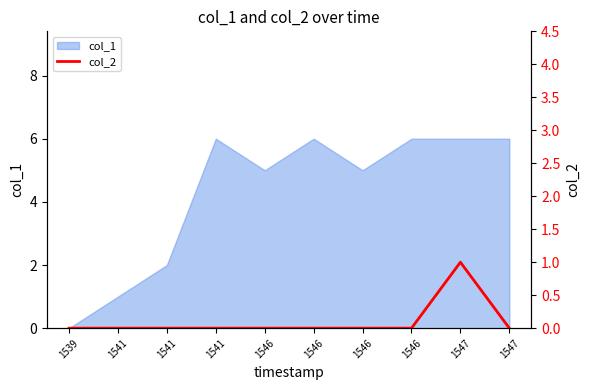

How many lines are shown in the chart?

1